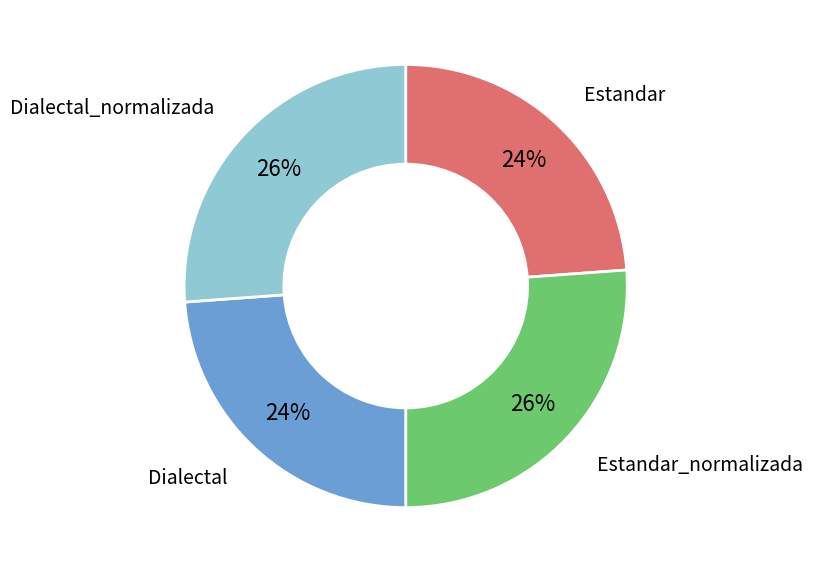

Does any single category account for the majority?

No